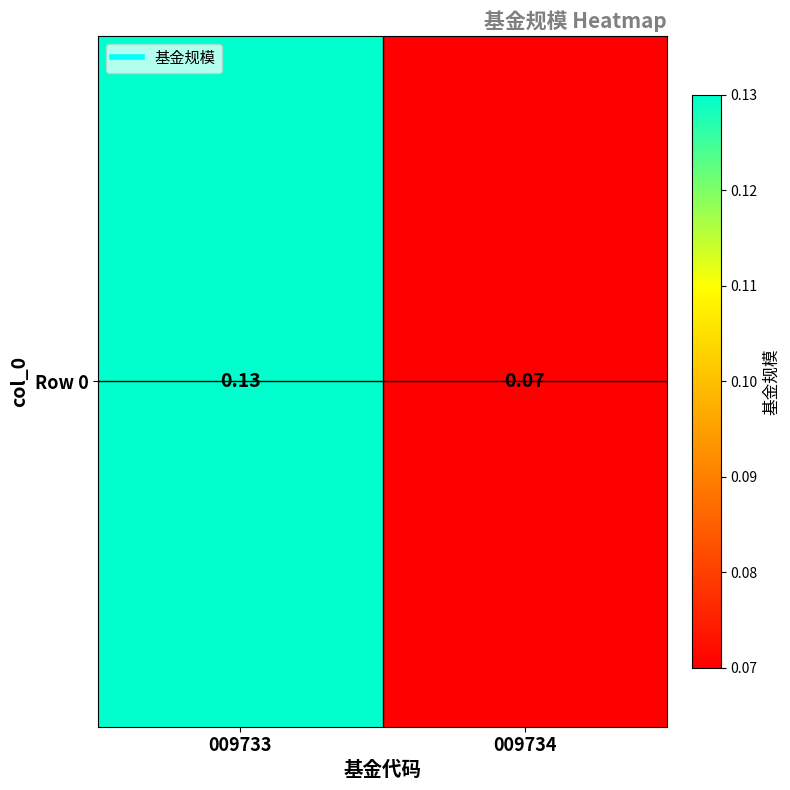

What is the difference between the maximum and minimum values?

0.1